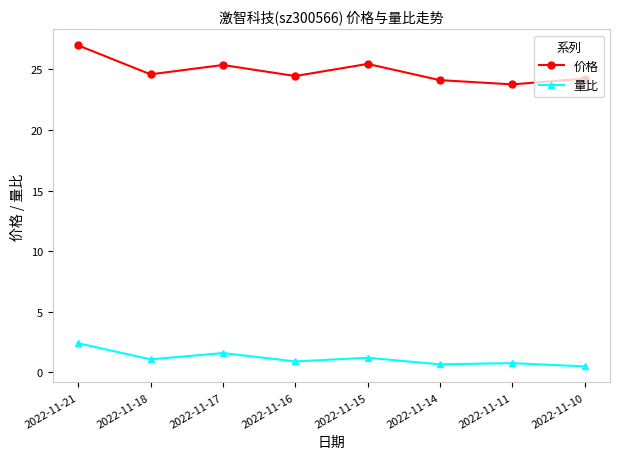

Which category has the lowest value in the 价格 series?

2022-11-11